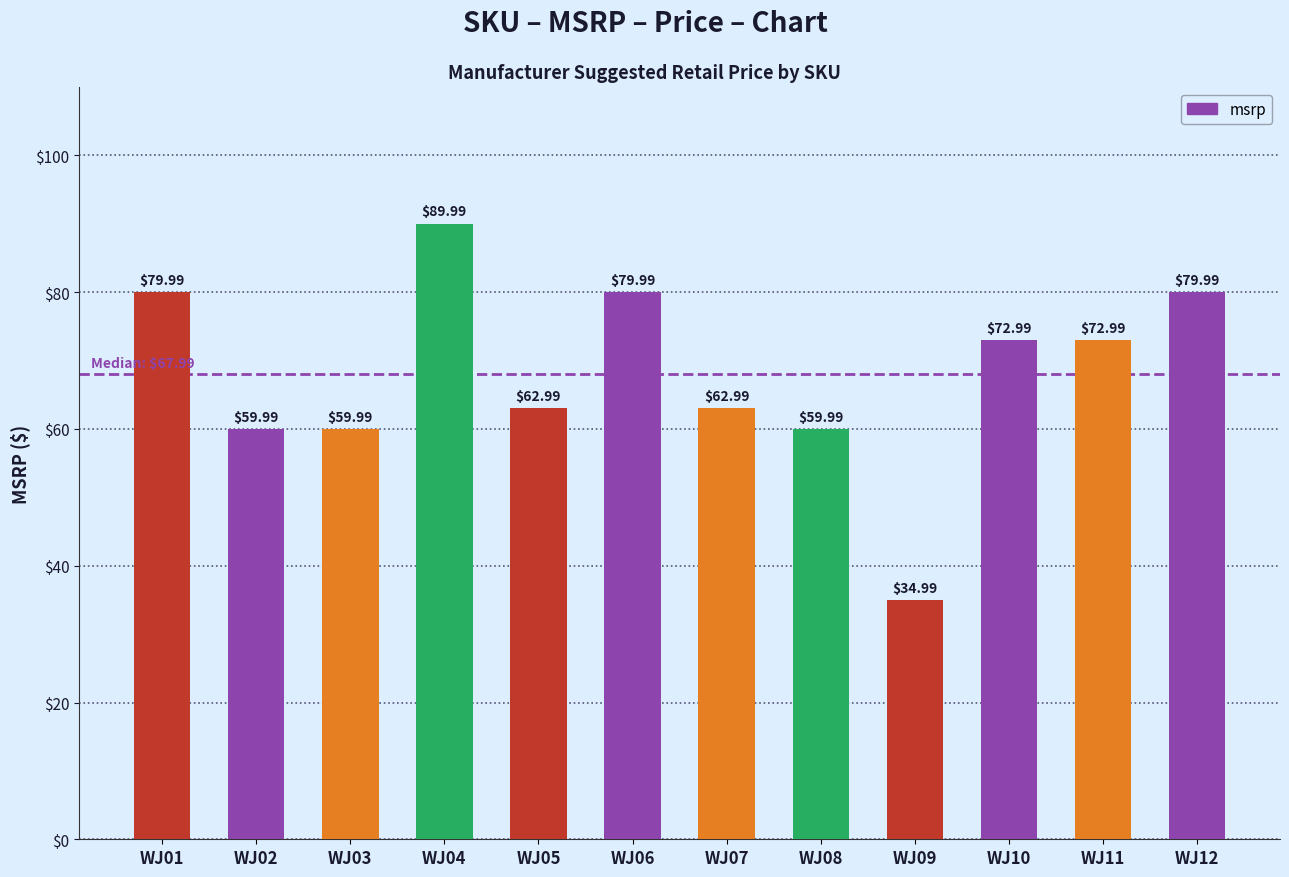

Reading left to right, list all the values displayed in this chart.

80.0	60.0	60.0	90.0	63.0	80.0	63.0	60.0	35.0	73.0	73.0	80.0